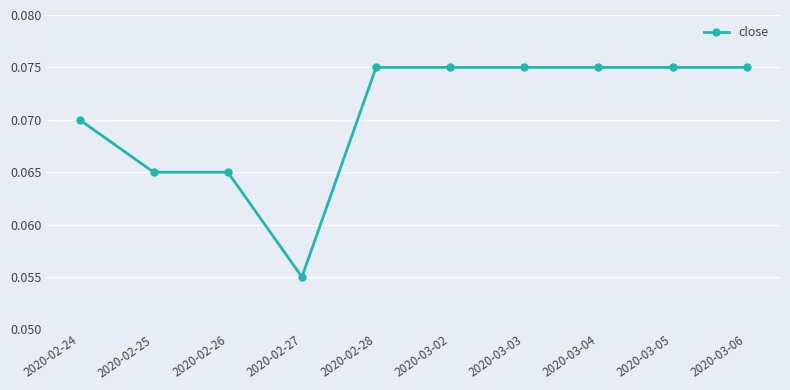

What position from the right is 2020-02-28?

6